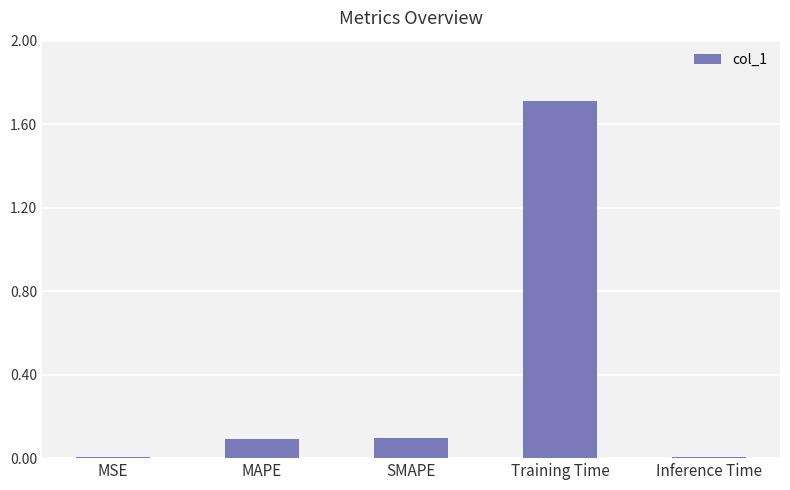

What is the sum of all values?

1.9